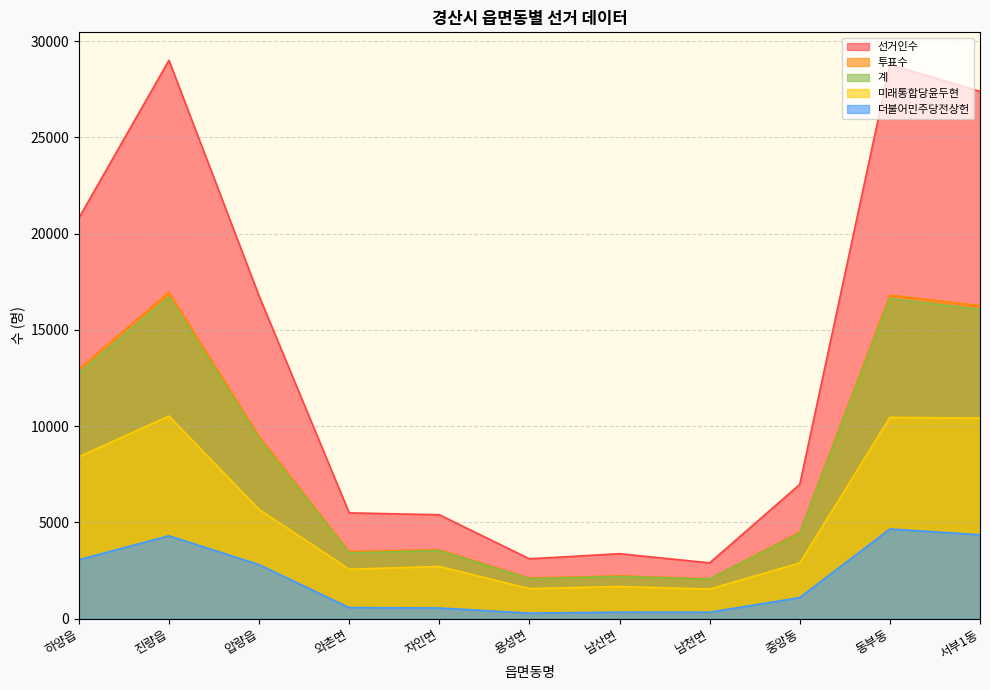

Reading right to left, what are all the values shown in this chart?

투표수: 서부1동=16258	동부동=16803	중앙동=4498	남천면=2078	남산면=2223	용성면=2111	자인면=3577	와촌면=3485	압량읍=9470	진량읍=16957	하양읍=12955
선거인수: 서부1동=27385	동부동=28781	중앙동=6976	남천면=2900	남산면=3376	용성면=3111	자인면=5398	와촌면=5497	압량읍=16763	진량읍=29003	하양읍=20812
더불어민주당전상헌: 서부1동=4360	동부동=4660	중앙동=1098	남천면=337	남산면=340	용성면=290	자인면=558	와촌면=578	압량읍=2806	진량읍=4306	하양읍=3064
미래통합당윤두현: 서부1동=10420	동부동=10458	중앙동=2896	남천면=1539	남산면=1672	용성면=1564	자인면=2713	와촌면=2572	압량읍=5676	진량읍=10523	하양읍=8412
계: 서부1동=16061	동부동=16625	중앙동=4428	남천면=2056	남산면=2193	용성면=2075	자인면=3534	와촌면=3416	압량읍=9342	진량읍=16703	하양읍=12760